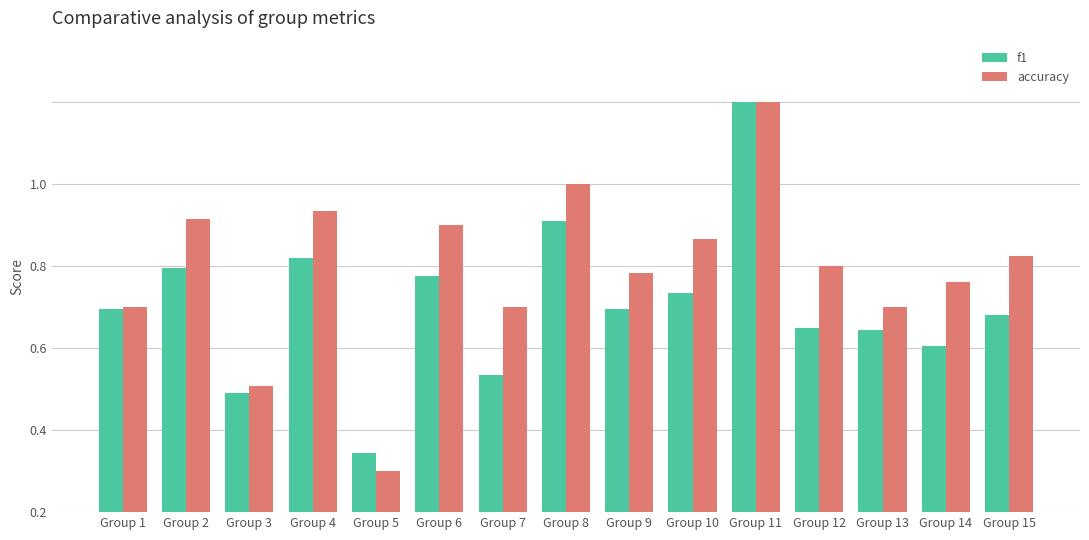

Is it true that accuracy equals 0.5 at Group 4?

False